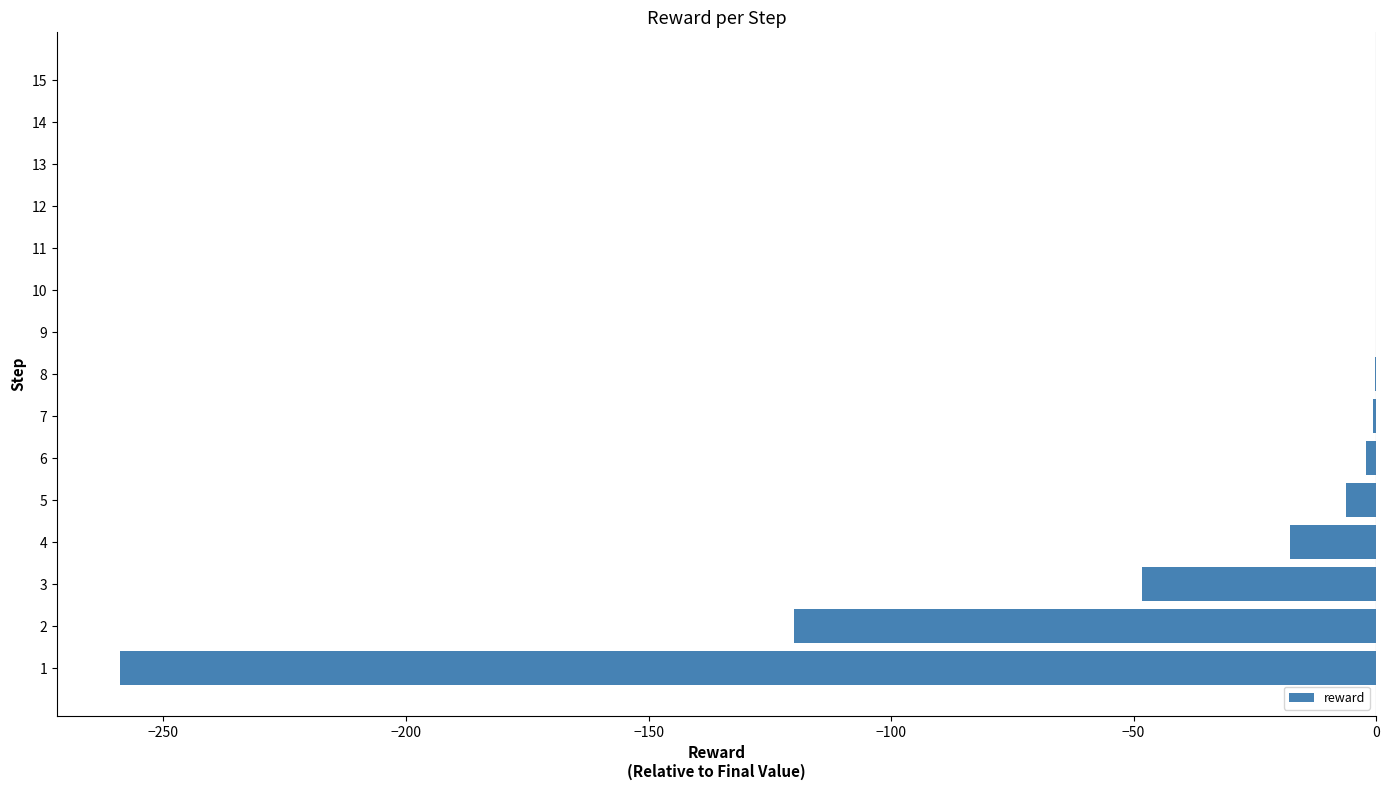

Which has a higher value, 5 or 4?

5